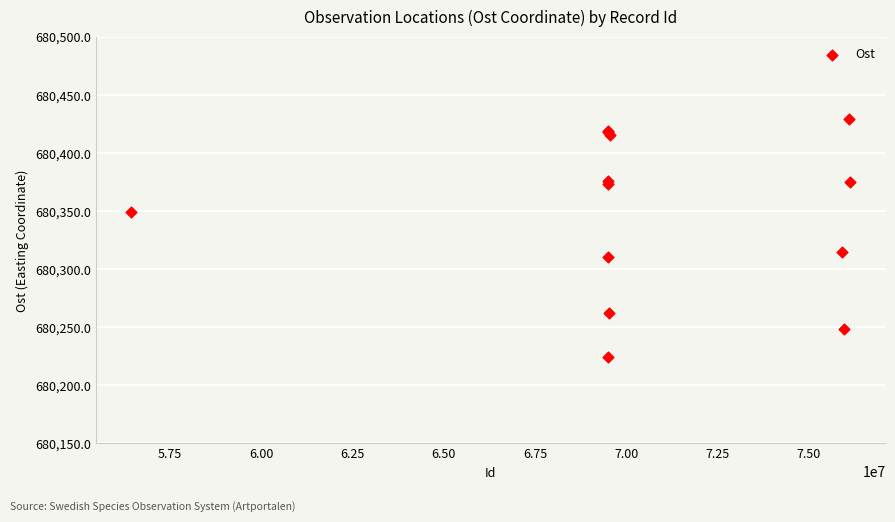

What Y value in the scatter plot is closest to 680326?

680314.5